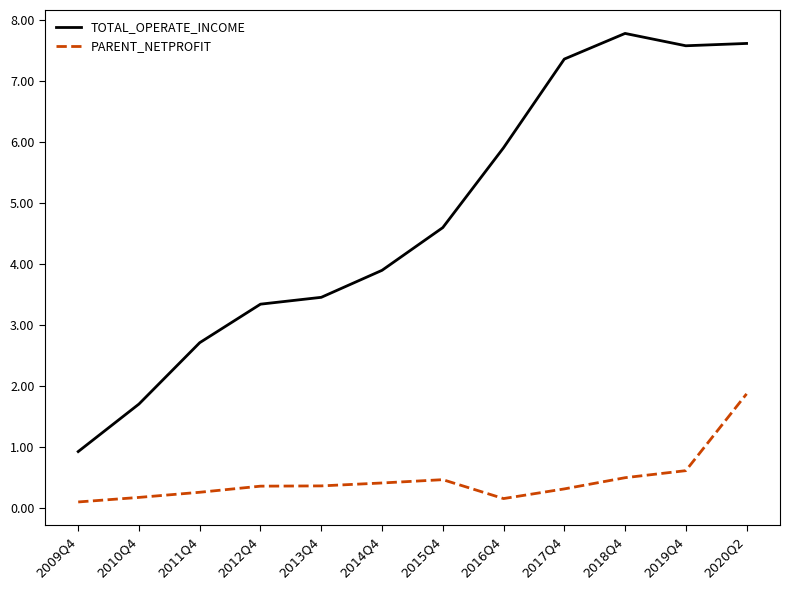

Reading left to right, extract all data points from this chart.

TOTAL_OPERATE_INCOME: 0.9	1.7	2.7	3.3	3.5	3.9	4.6	5.9	7.4	7.8	7.6	7.6
PARENT_NETPROFIT: 0.1	0.2	0.3	0.4	0.4	0.4	0.5	0.2	0.3	0.5	0.6	1.9